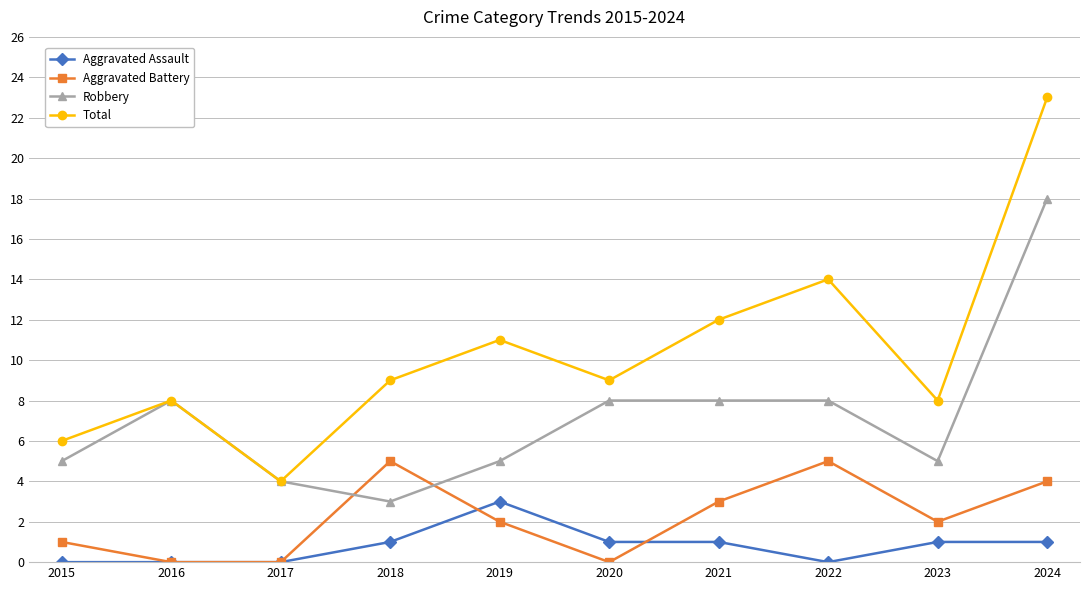

Which category has the lowest value in the Robbery series?

2018